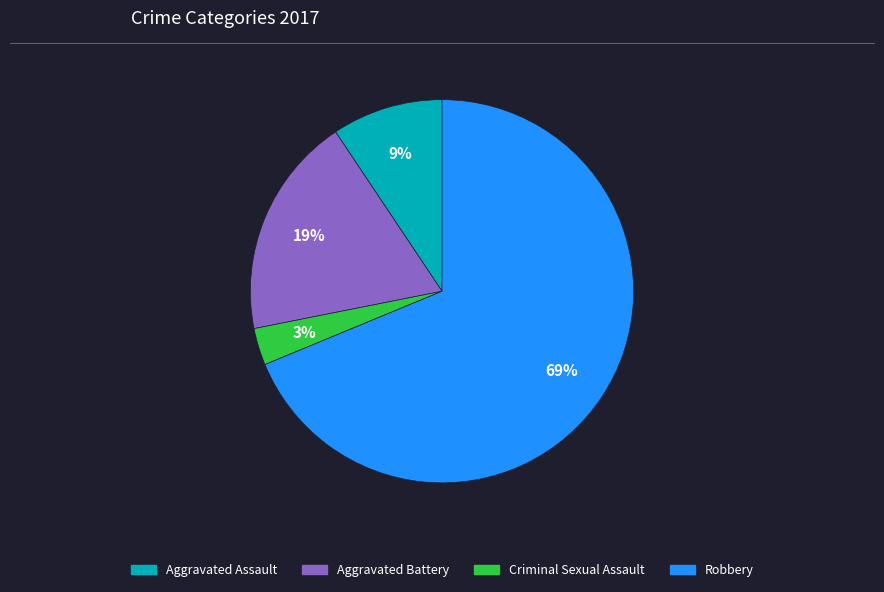

Rank the categories by value from lowest to highest.

Criminal Sexual Assault, Aggravated Assault, Aggravated Battery, Robbery